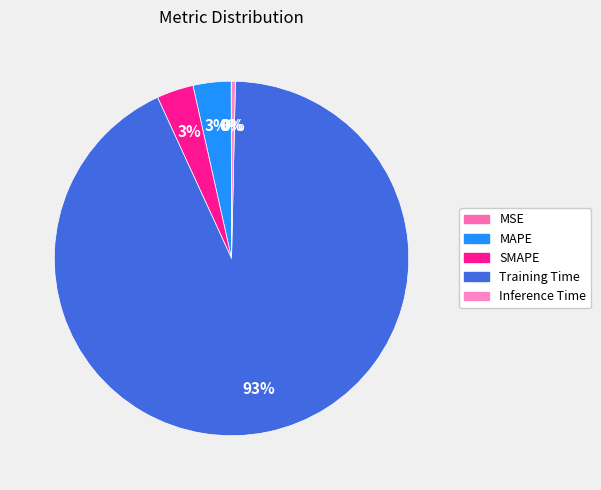

How many slices are in this pie chart?

5